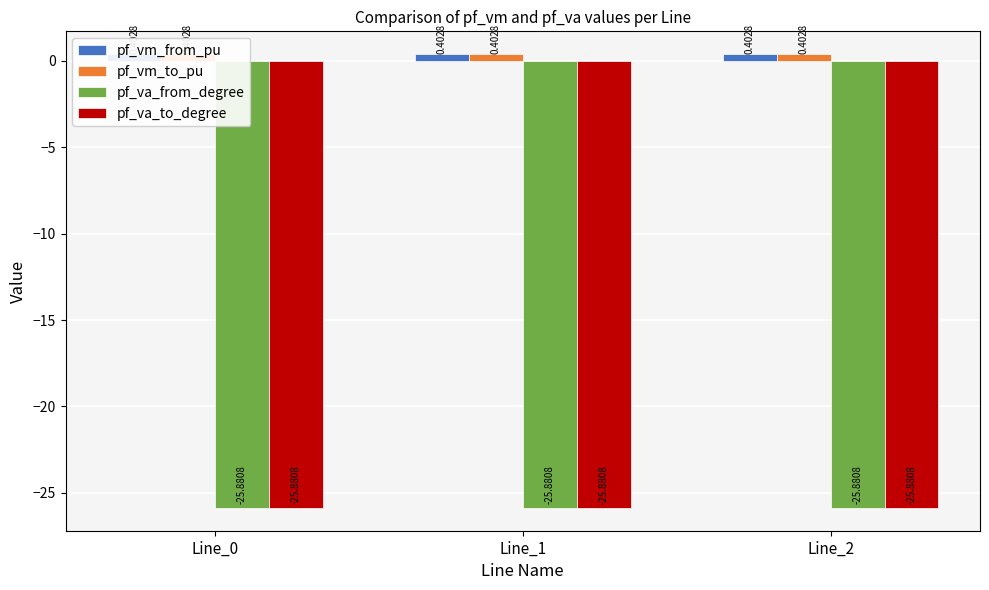

What is the approximate value of pf_va_to_degree at Line_0?

-25.9